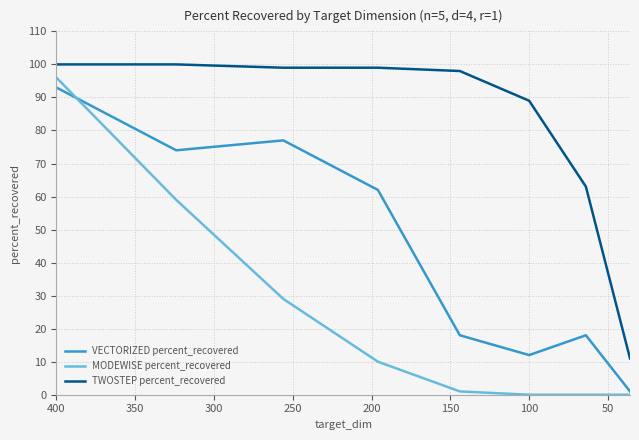

What is the difference between the VECTORIZED percent_recovered values at 0 and 150?

31